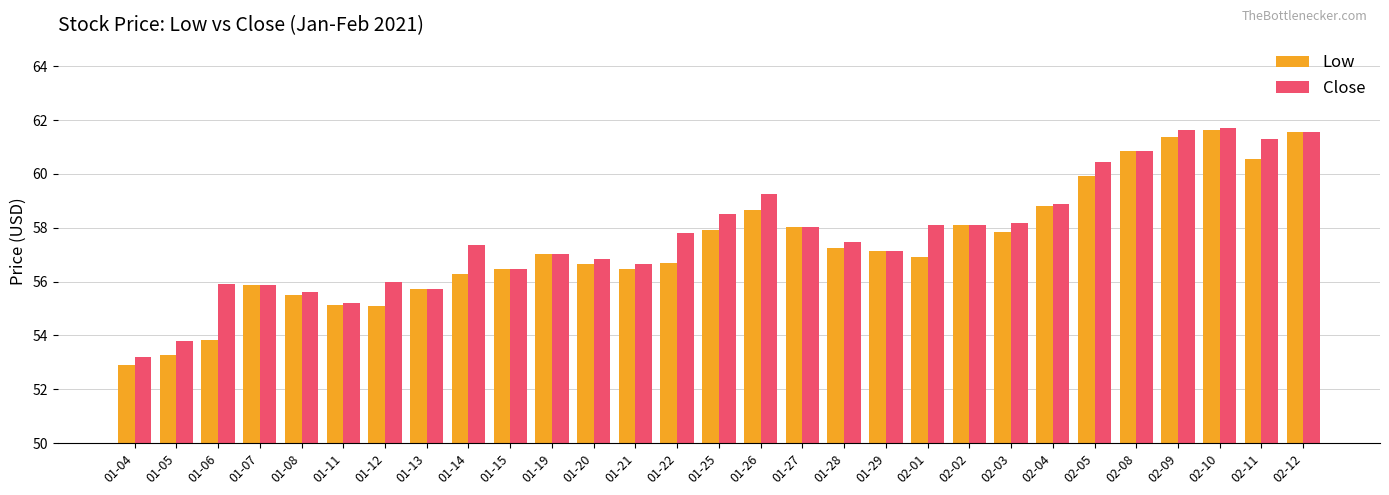

Is the value of Low at 01-07 greater than the value of Close at 02-01?

No